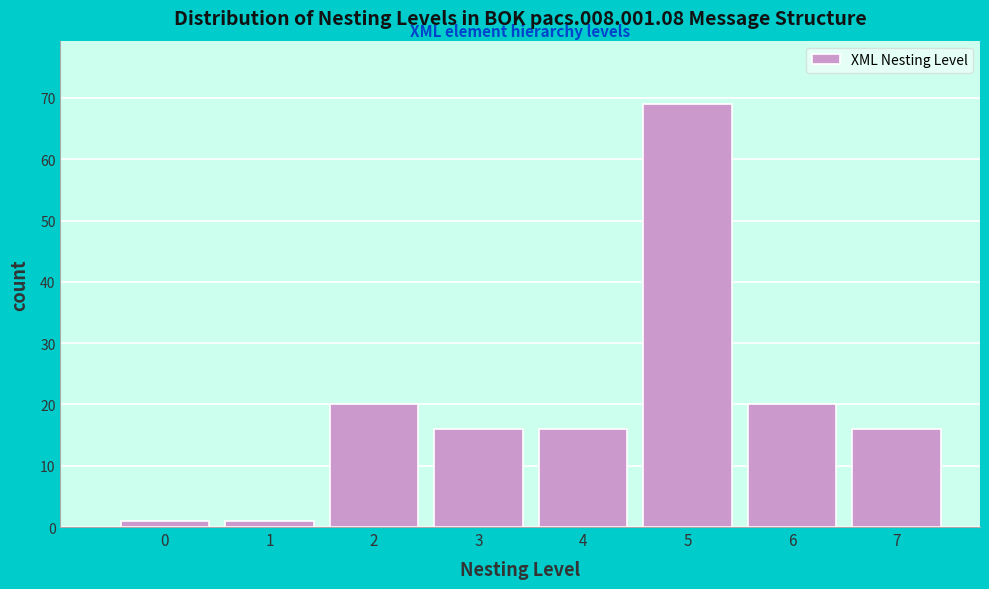

Reading left to right, transcribe all the data shown in this chart.

0=1	1=1	2=20	3=16	4=16	5=69	6=20	7=16